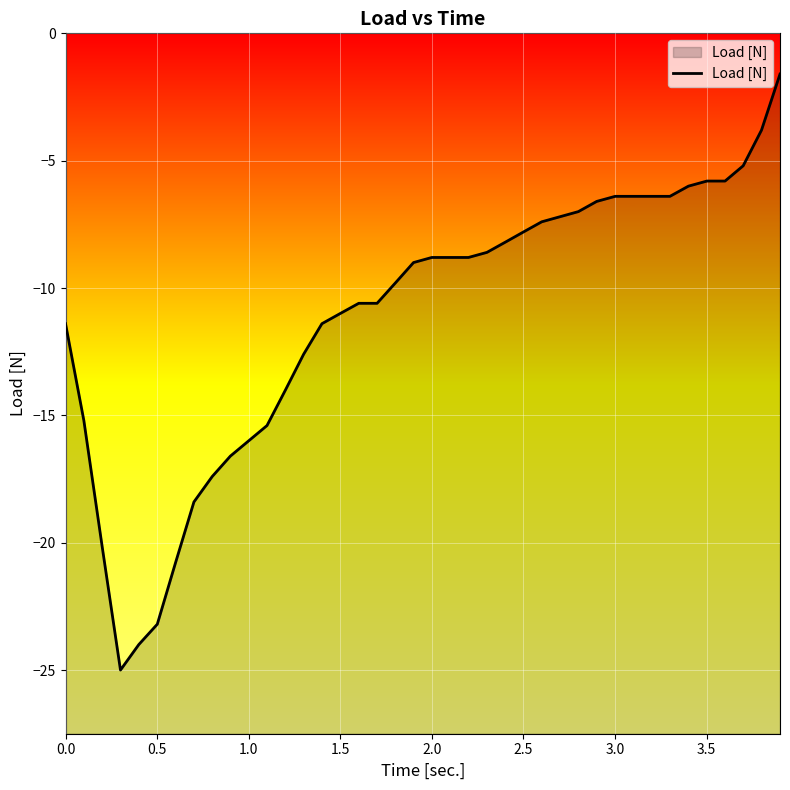

What is the minimum value shown in the chart?

-25.0